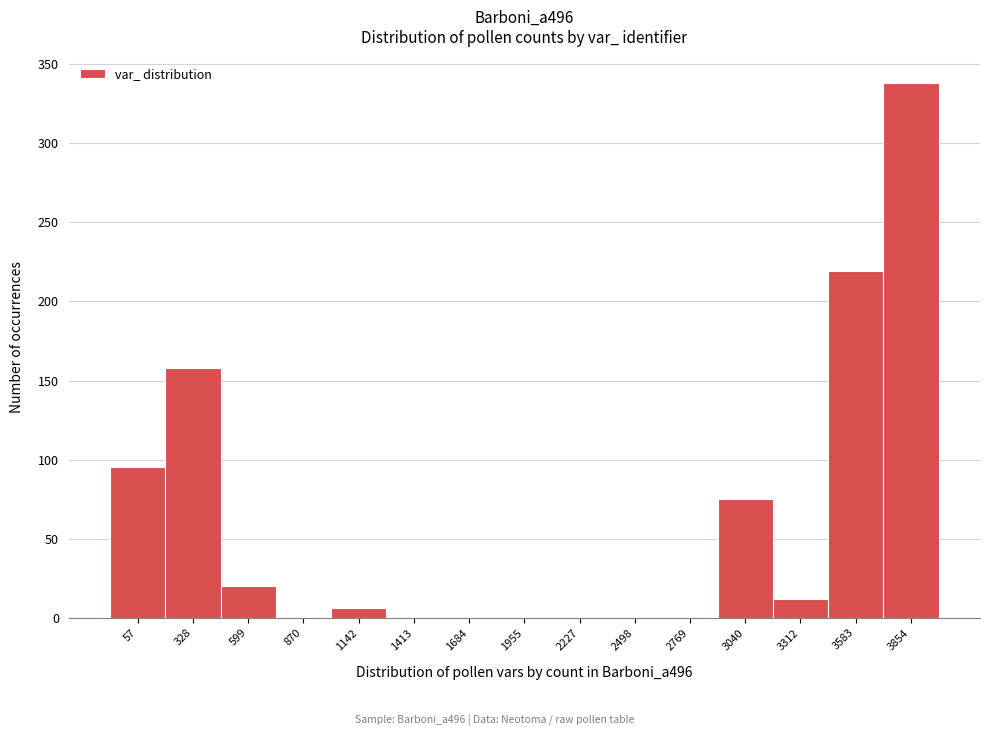

Reading left to right, list all the values displayed in this chart.

57=95	328=158	599=20	870=0	1142=6	1413=0	1684=0	1955=0	2227=0	2498=0	2769=0	3040=75	3312=12	3583=219	3854=338